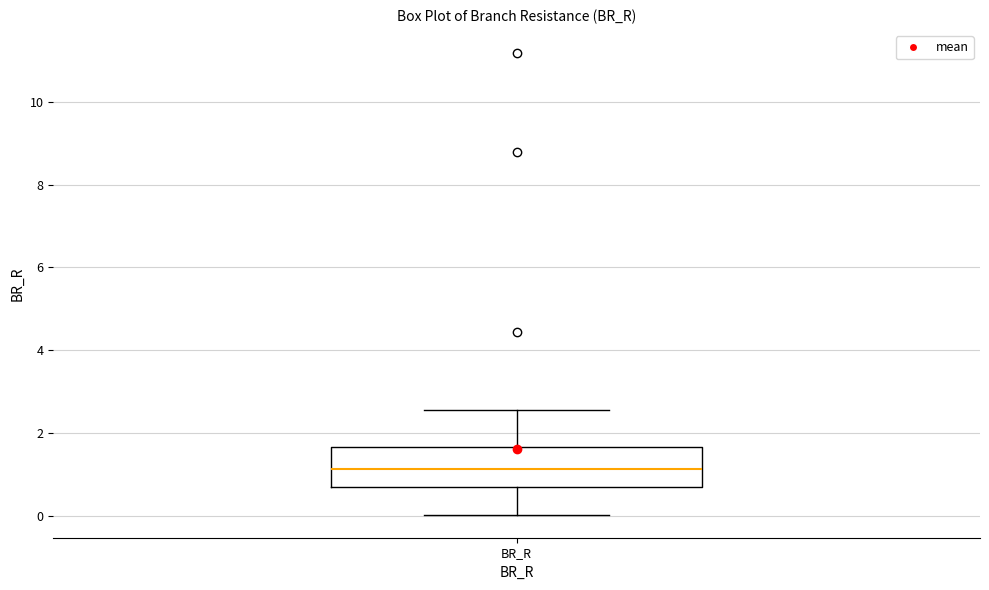

Transcribe this box plot: give where the median line is, the range the box spans, and where the two whiskers end, as read against the y-axis. The values are not printed on the chart, so give them approximately, as read against the axis.

median 1.2, box 0.6 to 1.6, whiskers 0.0 to 2.6